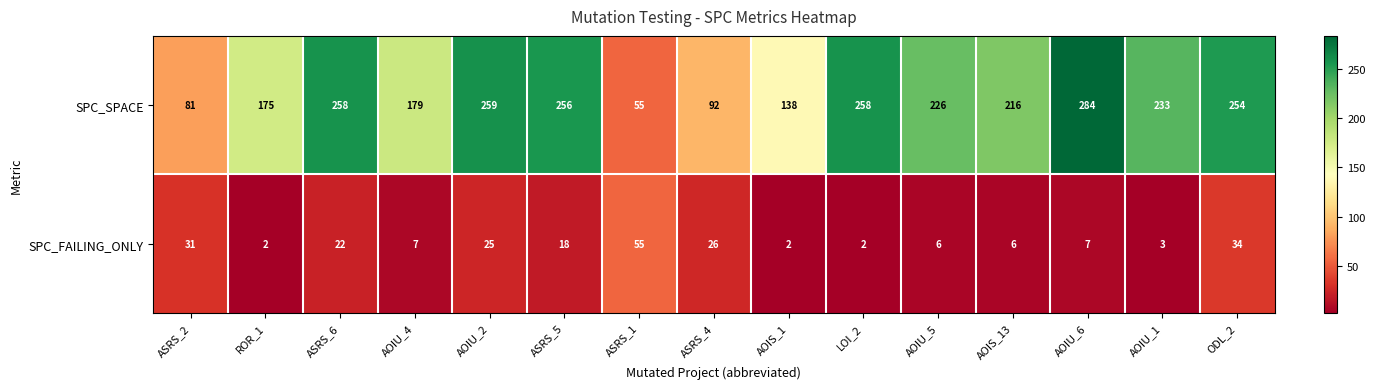

Which category has the highest value across all series?

AOIU_6